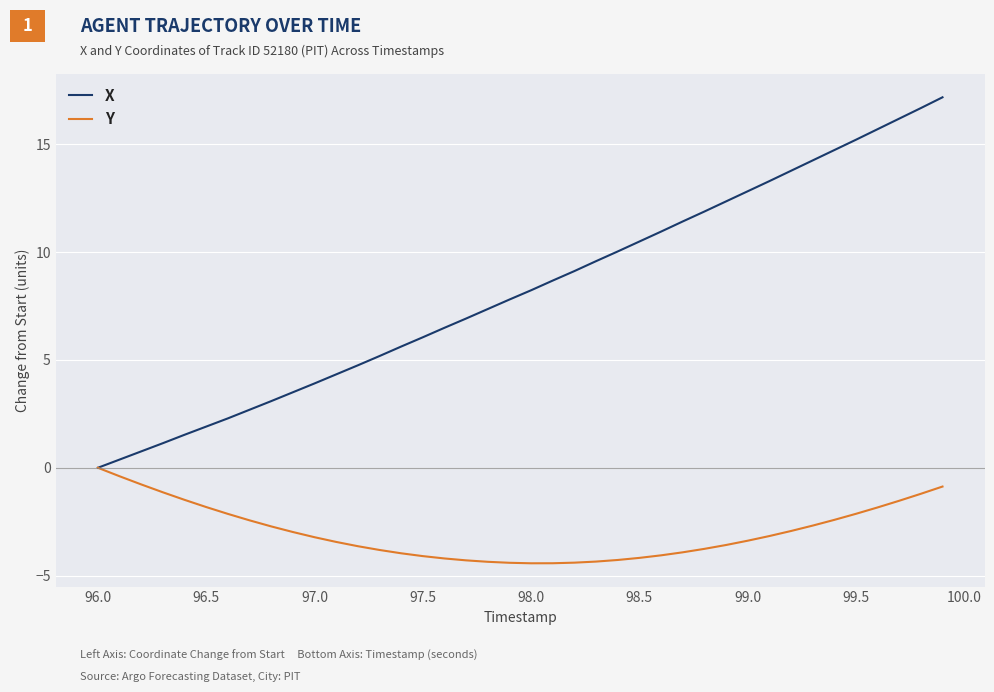

Which series has the widest spread of values?

X